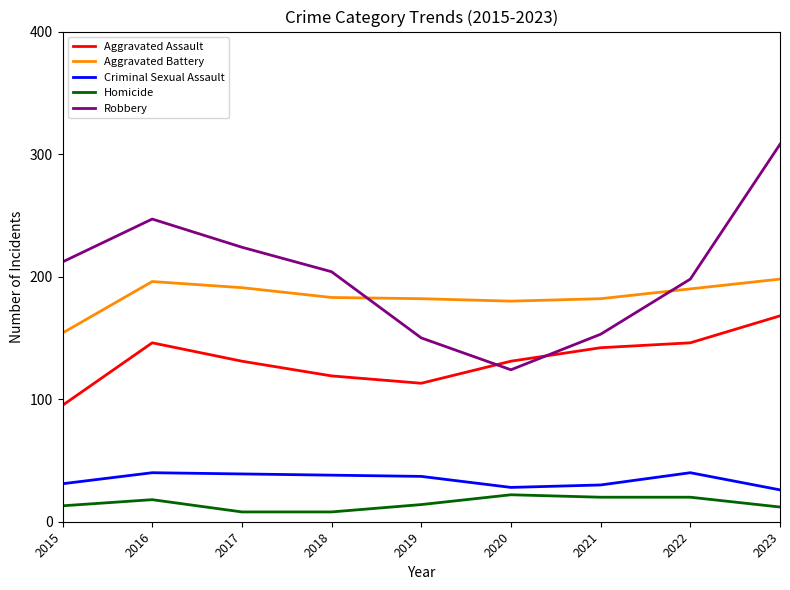

What are all the series names shown in the legend?

Aggravated Assault, Aggravated Battery, Criminal Sexual Assault, Homicide, Robbery